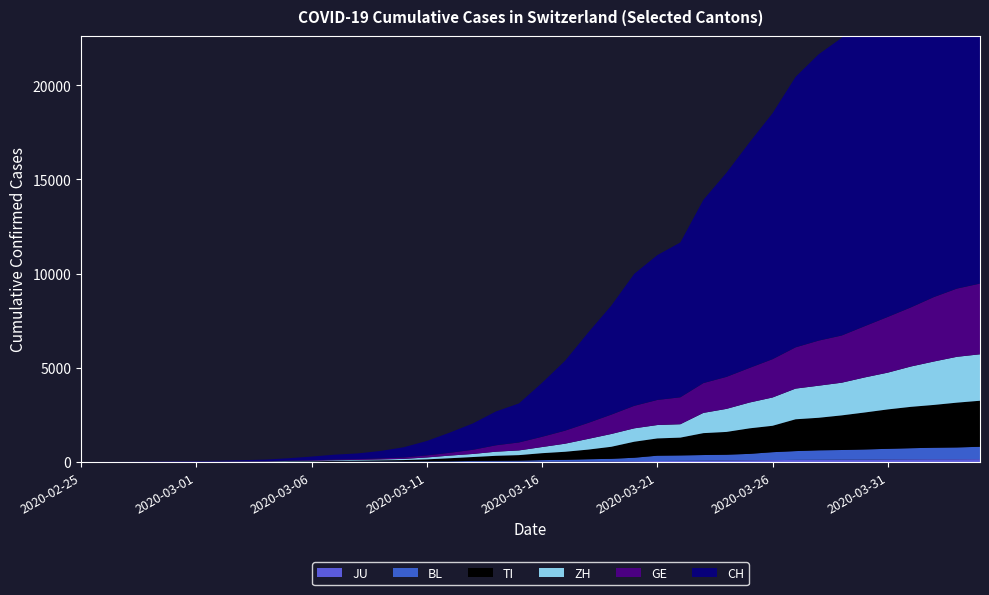

Reading right to left, extract all data points from this chart.

CH: 2020-04-04=21535	2020-04-03=20965	2020-04-02=19997	2020-04-01=18908	2020-03-31=17842	2020-03-30=16920	2020-03-29=15798	2020-03-28=15195	2020-03-27=14356	2020-03-26=13054	2020-03-25=11970	2020-03-24=10831	2020-03-23=9727	2020-03-22=8217	2020-03-21=7686	2020-03-20=7005	2020-03-19=5781	2020-03-18=4794	2020-03-17=3710	2020-03-16=2864	2020-03-15=2072	2020-03-14=1795	2020-03-13=1398	2020-03-12=1072	2020-03-11=766	2020-03-10=542	2020-03-09=396	2020-03-08=303	2020-03-07=257	2020-03-06=197	2020-03-05=125	2020-03-04=83	2020-03-03=59	2020-03-02=40	2020-03-01=29	2020-02-29=23	2020-02-28=13	2020-02-27=6	2020-02-26=2	2020-02-25=0
GE: 2020-04-04=3753	2020-04-03=3621	2020-04-02=3420	2020-04-01=3137	2020-03-31=2958	2020-03-30=2721	2020-03-29=2505	2020-03-28=2393	2020-03-27=2190	2020-03-26=2033	2020-03-25=1837	2020-03-24=1699	2020-03-23=1582	2020-03-22=1430	2020-03-21=1331	2020-03-20=1194	2020-03-19=1027	2020-03-18=848	2020-03-17=692	2020-03-16=544	2020-03-15=423	2020-03-14=340	2020-03-13=222	2020-03-12=150	2020-03-11=109	2020-03-10=76	2020-03-09=56	2020-03-08=40	2020-03-07=38	2020-03-06=25	2020-03-05=17	2020-03-04=14	2020-03-03=13	2020-03-02=10	2020-03-01=9	2020-02-29=8	2020-02-28=4	2020-02-27=1	2020-02-26=1	2020-02-25=0
ZH: 2020-04-04=2466	2020-04-03=2433	2020-04-02=2305	2020-04-01=2141	2020-03-31=1952	2020-03-30=1861	2020-03-29=1735	2020-03-28=1703	2020-03-27=1629	2020-03-26=1502	2020-03-25=1370	2020-03-24=1223	2020-03-23=1075	2020-03-22=711	2020-03-21=711	2020-03-20=711	2020-03-19=679	2020-03-18=568	2020-03-17=429	2020-03-16=326	2020-03-15=250	2020-03-14=218	2020-03-13=163	2020-03-12=140	2020-03-11=101	2020-03-10=62	2020-03-09=49	2020-03-08=40	2020-03-07=34	2020-03-06=29	2020-03-05=23	2020-03-04=15	2020-03-03=13	2020-03-02=10	2020-03-01=7	2020-02-29=6	2020-02-28=2	2020-02-27=2	2020-02-26=0	2020-02-25=0
TI: 2020-04-04=2442	2020-04-03=2377	2020-04-02=2271	2020-04-01=2195	2020-03-31=2091	2020-03-30=1962	2020-03-29=1837	2020-03-28=1727	2020-03-27=1688	2020-03-26=1401	2020-03-25=1354	2020-03-24=1209	2020-03-23=1162	2020-03-22=945	2020-03-21=916	2020-03-20=849	2020-03-19=638	2020-03-18=511	2020-03-17=426	2020-03-16=368	2020-03-15=293	2020-03-14=265	2020-03-13=206	2020-03-12=163	2020-03-11=108	2020-03-10=75	2020-03-09=61	2020-03-08=49	2020-03-07=41	2020-03-06=28	2020-03-05=25	2020-03-04=13	2020-03-03=8	2020-03-02=4	2020-03-01=2	2020-02-29=2	2020-02-28=1	2020-02-27=1	2020-02-26=1	2020-02-25=0
BL: 2020-04-04=656	2020-04-03=625	2020-04-02=610	2020-04-01=588	2020-03-31=561	2020-03-30=539	2020-03-29=511	2020-03-28=502	2020-03-27=466	2020-03-26=422	2020-03-25=341	2020-03-24=306	2020-03-23=302	2020-03-22=289	2020-03-21=282	2020-03-20=184	2020-03-19=134	2020-03-18=116	2020-03-17=89	2020-03-16=76	2020-03-15=54	2020-03-14=47	2020-03-13=42	2020-03-12=26	2020-03-11=26	2020-03-10=22	2020-03-09=20	2020-03-08=19	2020-03-07=15	2020-03-06=6	2020-03-05=6	2020-03-04=2	2020-03-03=2	2020-03-02=2	2020-03-01=2	2020-02-29=2	2020-02-28=1	2020-02-27=0	2020-02-26=0	2020-02-25=0
JU: 2020-04-04=154	2020-04-03=149	2020-04-02=149	2020-04-01=145	2020-03-31=140	2020-03-30=128	2020-03-29=127	2020-03-28=119	2020-03-27=114	2020-03-26=100	2020-03-25=92	2020-03-24=82	2020-03-23=69	2020-03-22=61	2020-03-21=54	2020-03-20=44	2020-03-19=36	2020-03-18=32	2020-03-17=29	2020-03-16=25	2020-03-15=19	2020-03-14=18	2020-03-13=17	2020-03-12=12	2020-03-11=7	2020-03-10=7	2020-03-09=7	2020-03-08=5	2020-03-07=5	2020-03-06=4	2020-03-05=4	2020-03-04=2	2020-03-03=2	2020-03-02=1	2020-03-01=1	2020-02-29=1	2020-02-28=1	2020-02-27=1	2020-02-26=0	2020-02-25=0